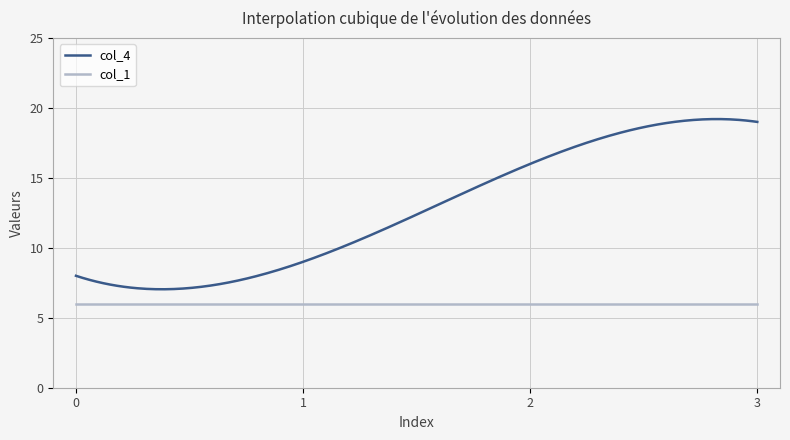

True or false: col_4 and col_1 cross at least once.

False